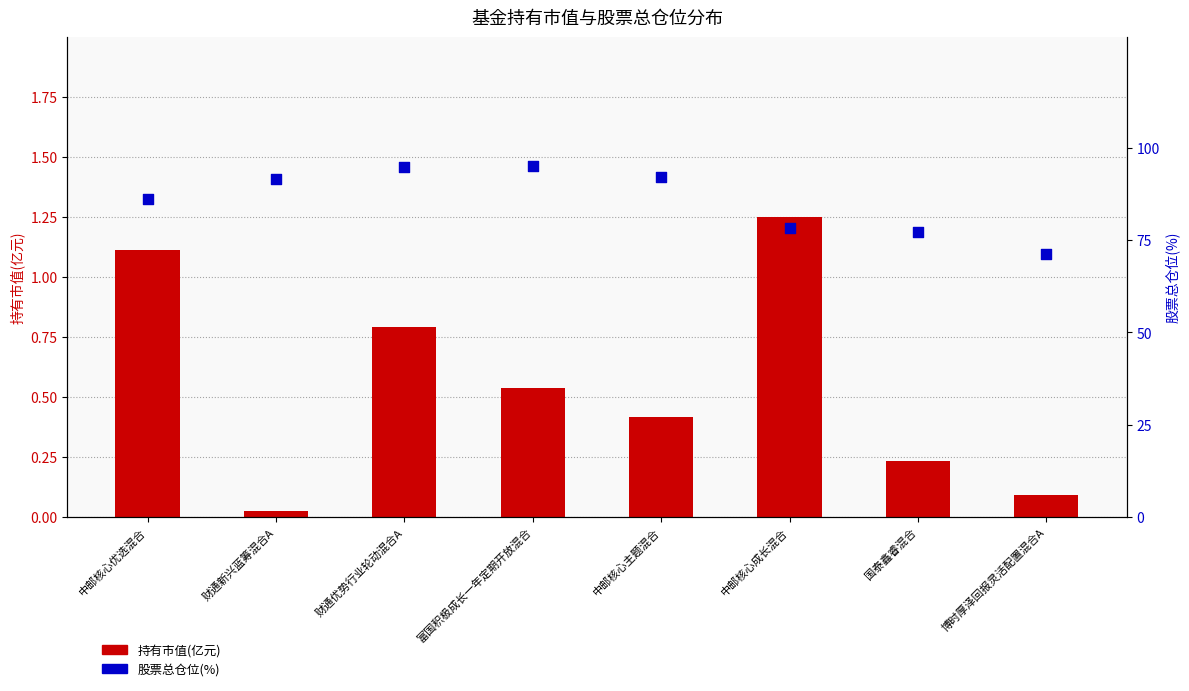

Which series has the largest total across all categories?

股票总仓位(%)